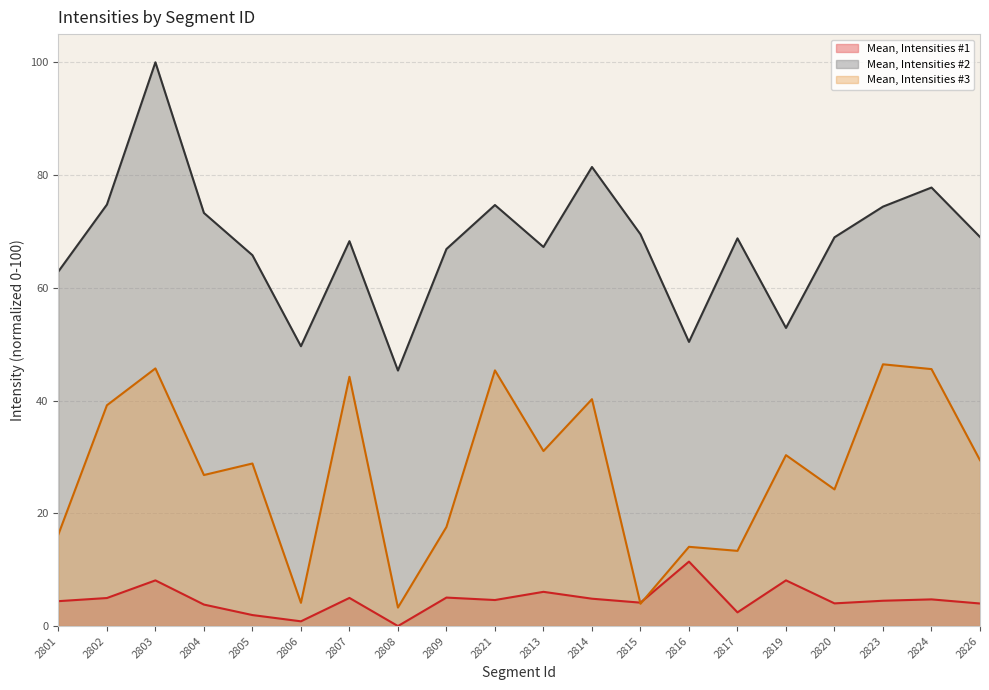

How many lines are shown in the chart?

3